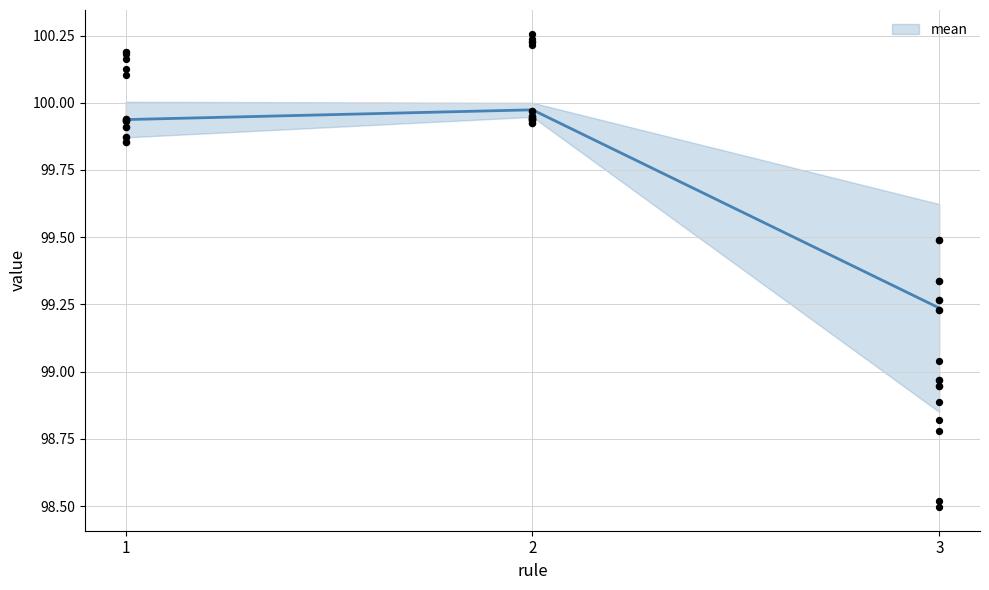

Which has a higher value, 1 or 3?

1